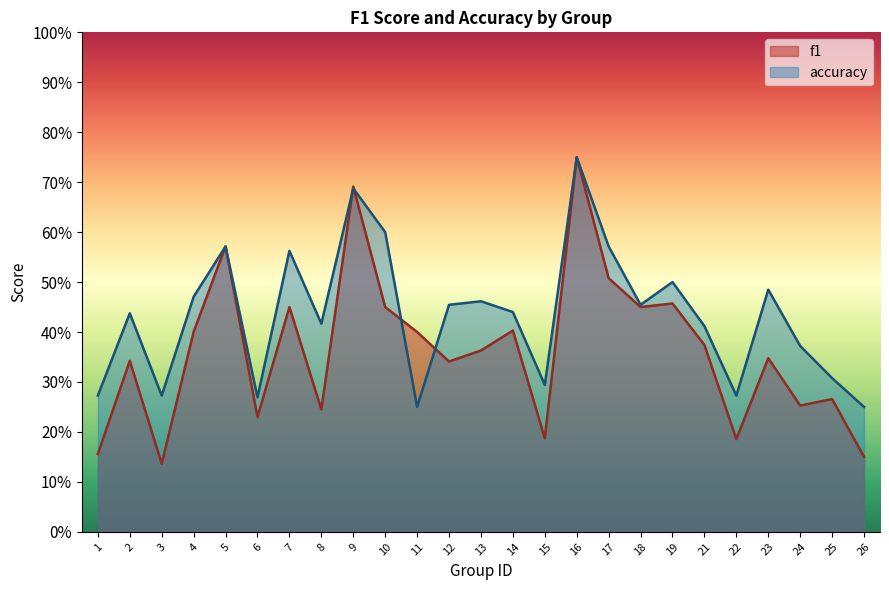

At which category is the sum across all series the highest?

16